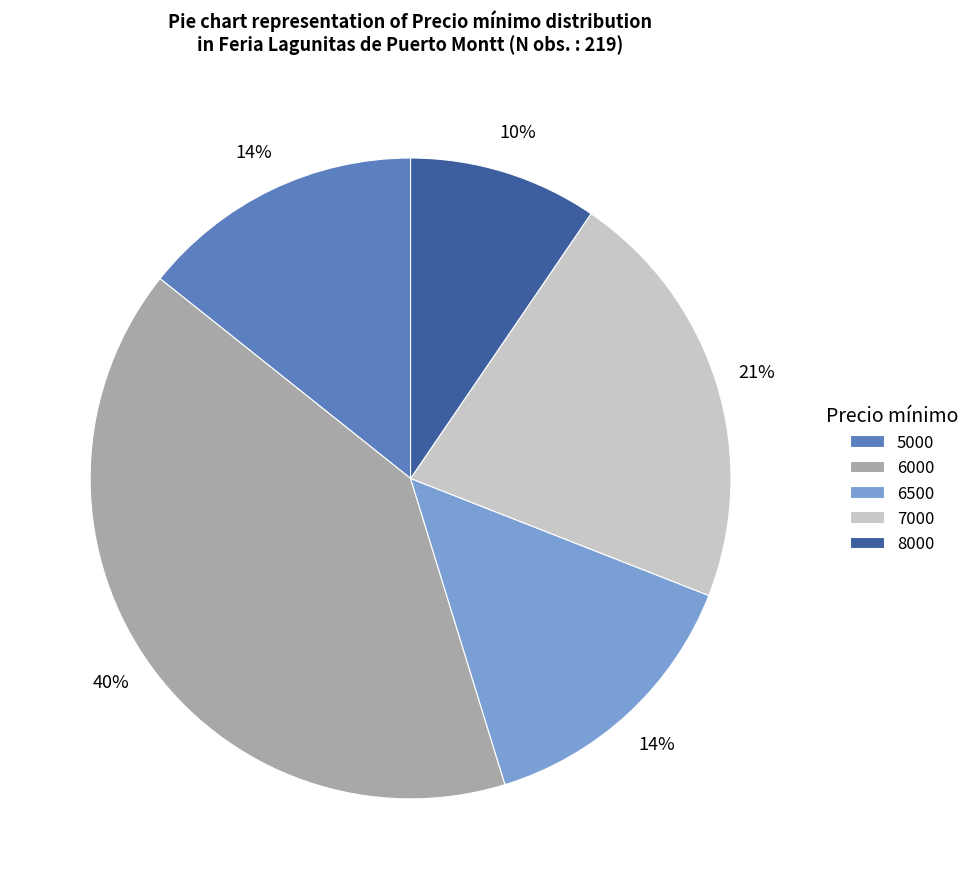

How many segments does this pie chart have?

5